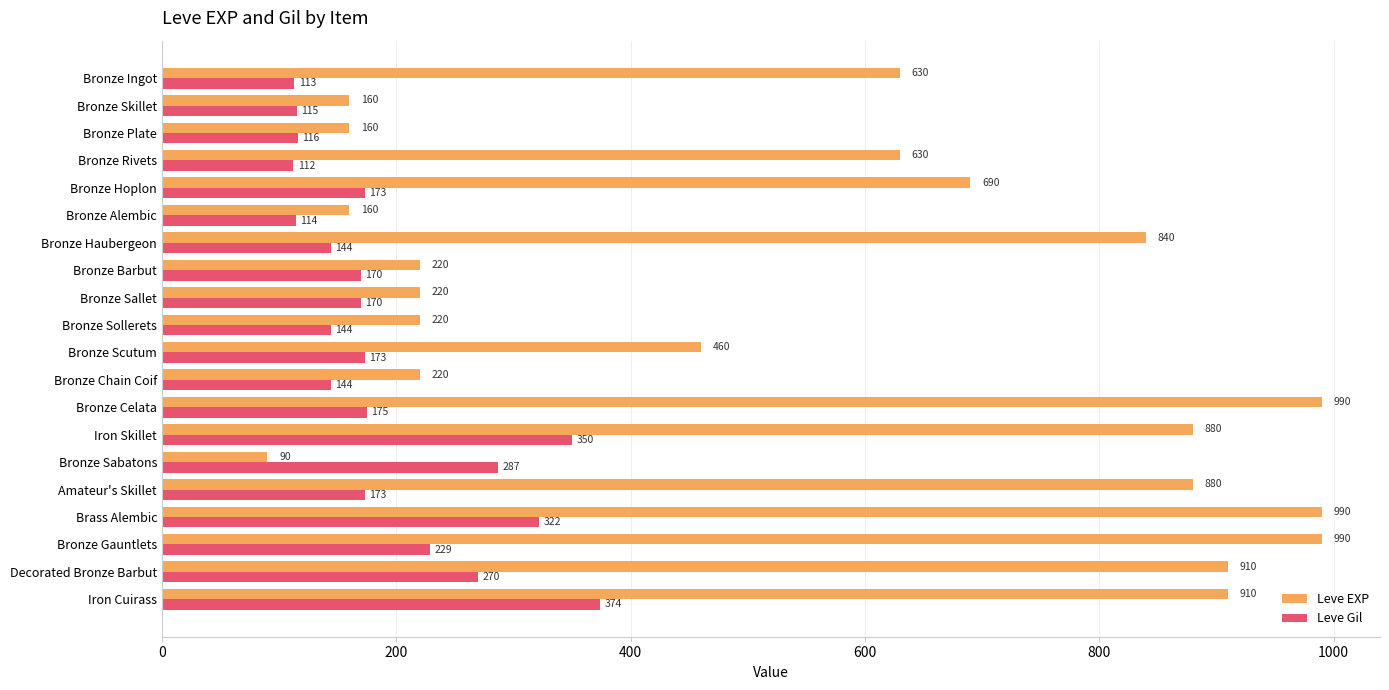

What is the highest value of the Leve EXP series?

990